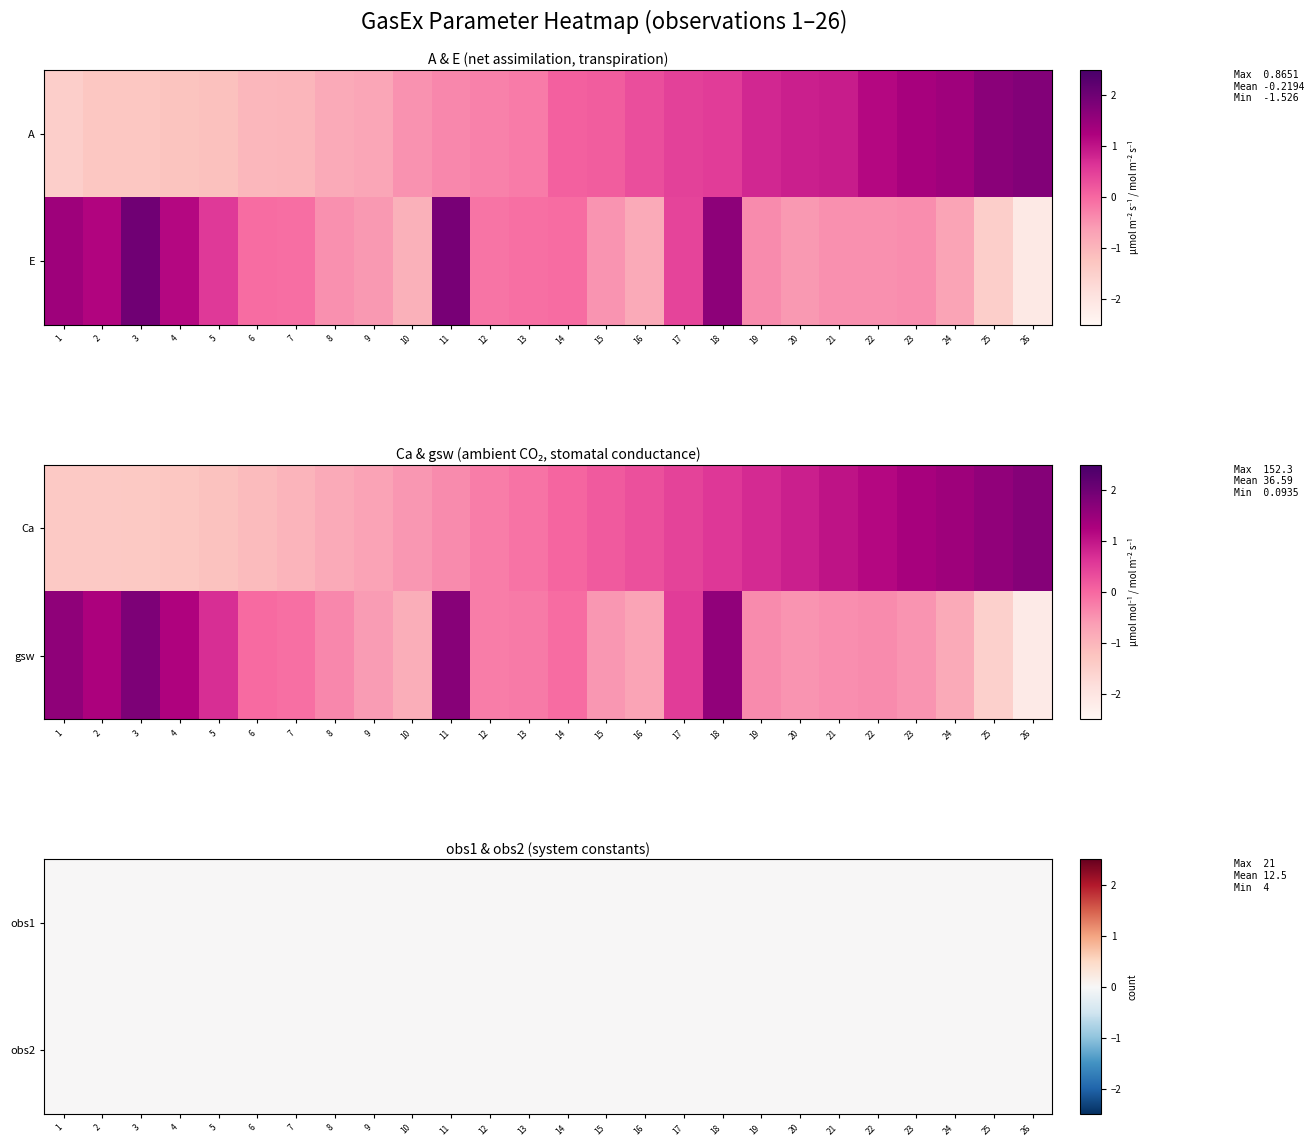

What is the difference between the highest and lowest values at 20?

1.4